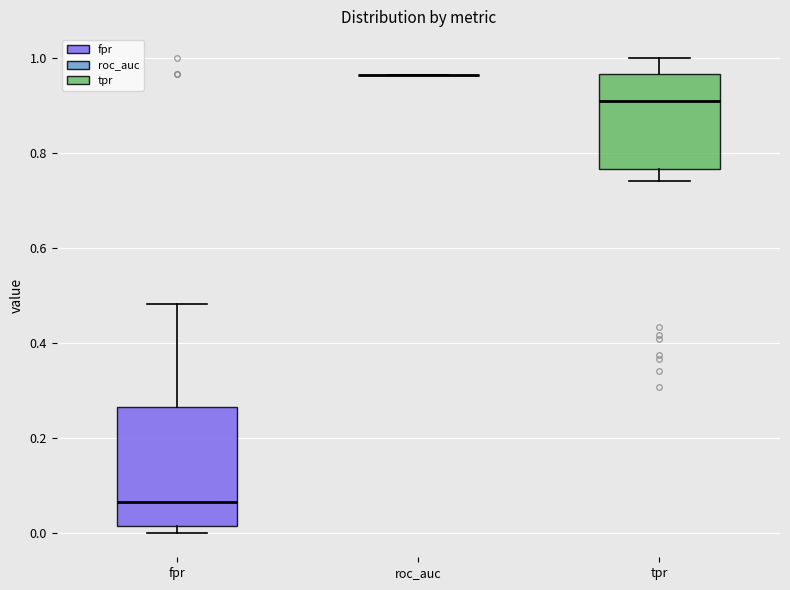

Reading left to right, read every box against the y-axis: the position of its median line, the range the box covers, and the ends of its whiskers. The values are not printed on the chart, so give them approximately, as read against the axis.

fpr: median 0.06, box 0.02 to 0.26, whiskers 0.00 to 0.48
roc_auc: box collapsed to a line at 0.96, whiskers 0.96 to 0.96
tpr: median 0.90, box 0.76 to 0.96, whiskers 0.74 to 1.00